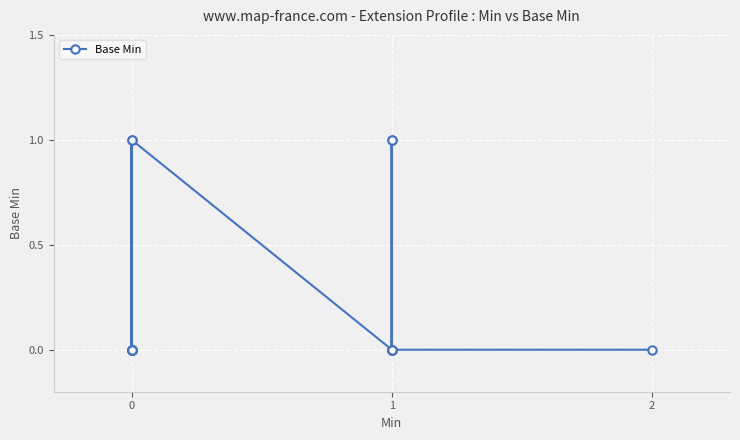

What is the difference between the second highest and second lowest values?

1